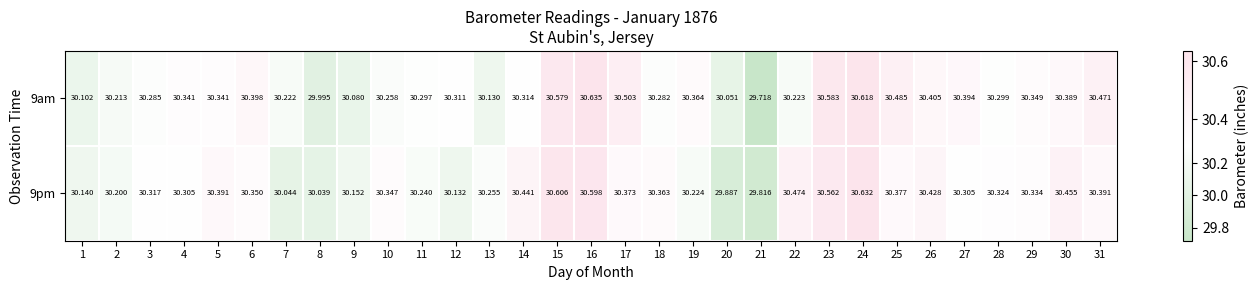

Is the value of 9pm at 10 greater than the value of 9am at 19?

No